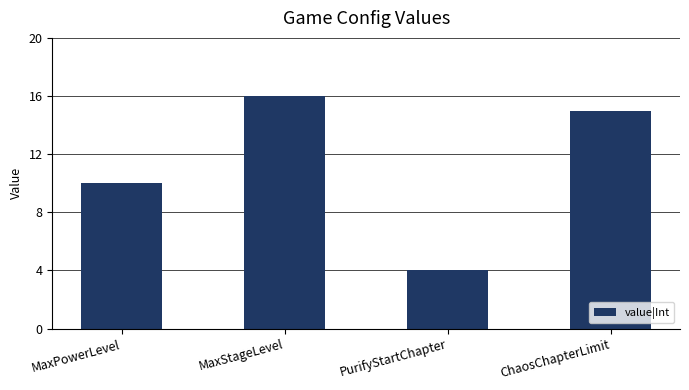

Which category has the lowest value across all series?

PurifyStartChapter